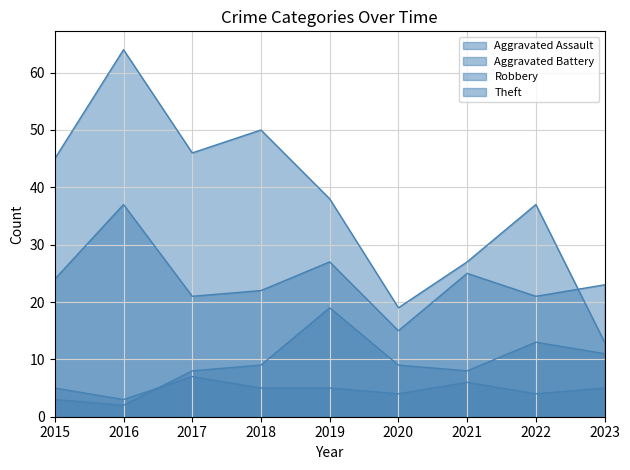

Count the number of categories in the chart.

9